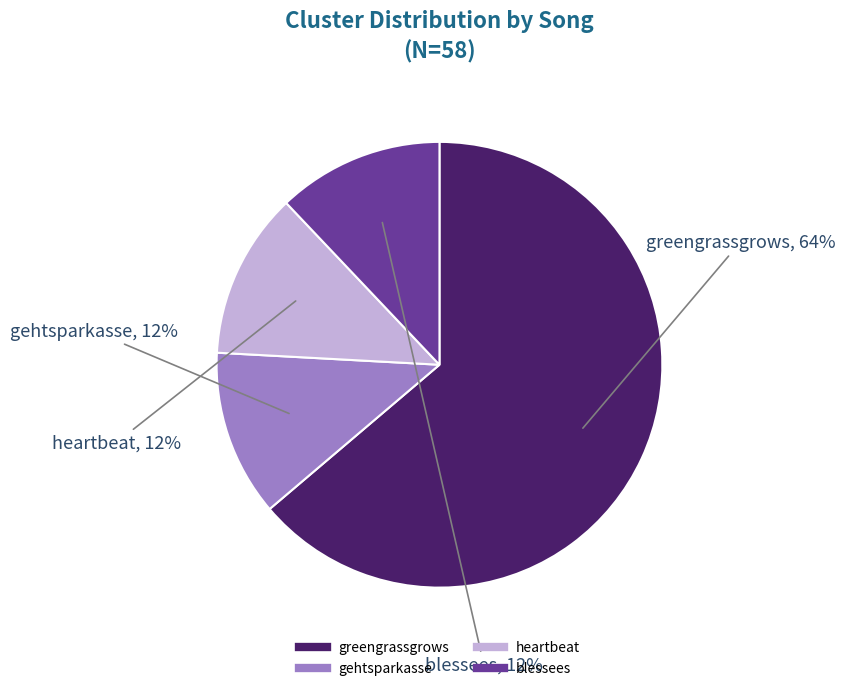

To the nearest percent, what is the average slice percentage?

25%